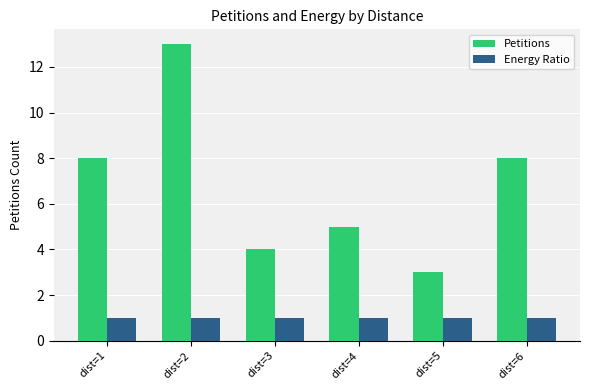

Reading right to left, what are all the values shown in this chart?

Petitions: 8	3	5	4	13	8
Energy Ratio: 1	1	1	1	1	1